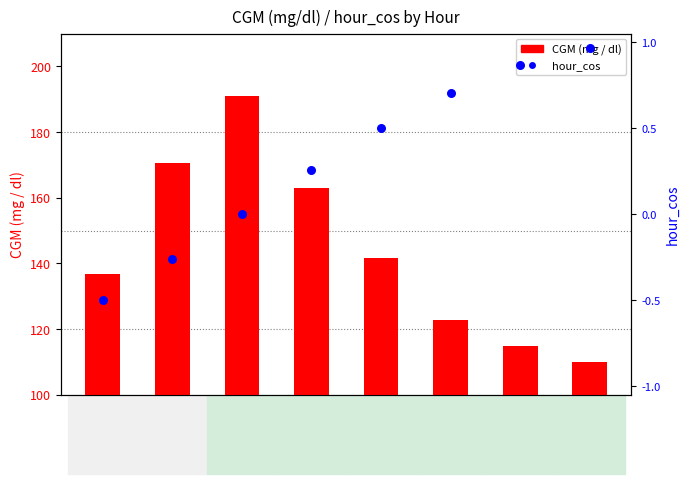

Which series contains the lowest Y value?

hour_cos